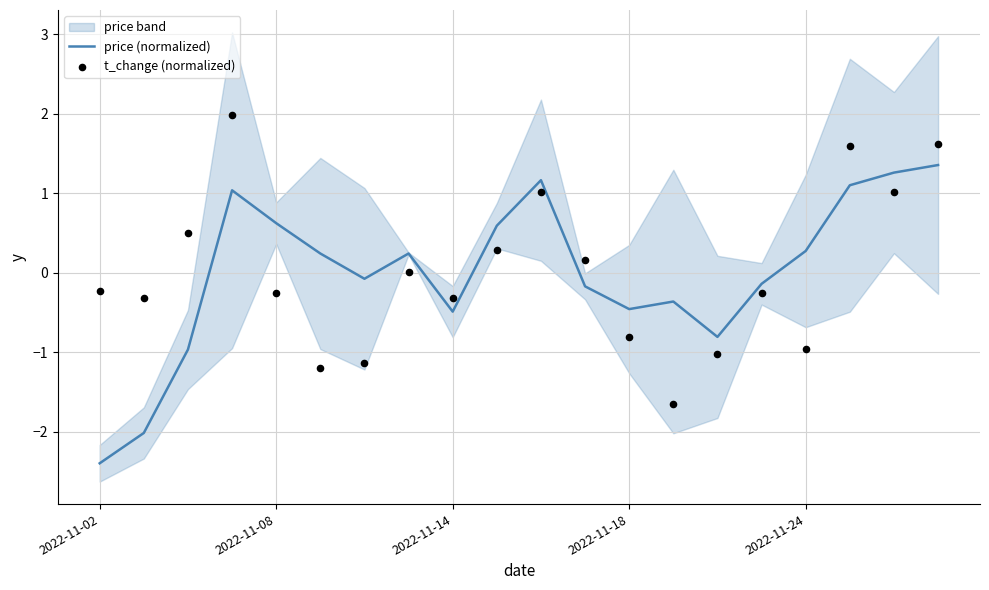

What is the lowest value of the price (normalized) series?

-2.4